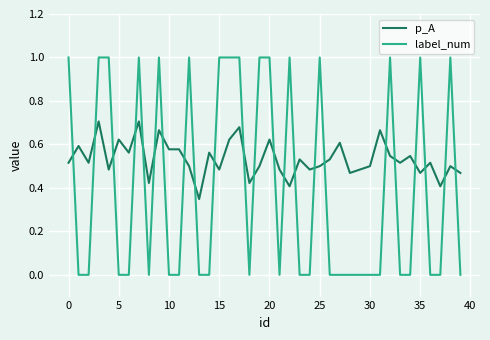

After their last crossing, which series has the higher values: label_num or p_A?

p_A